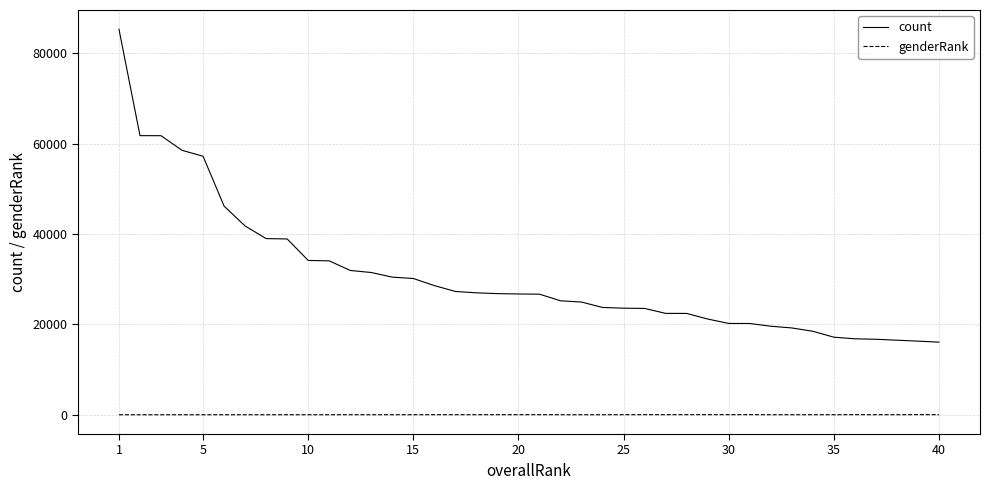

True or false: genderRank has more than 2 points higher than both neighbors.

True